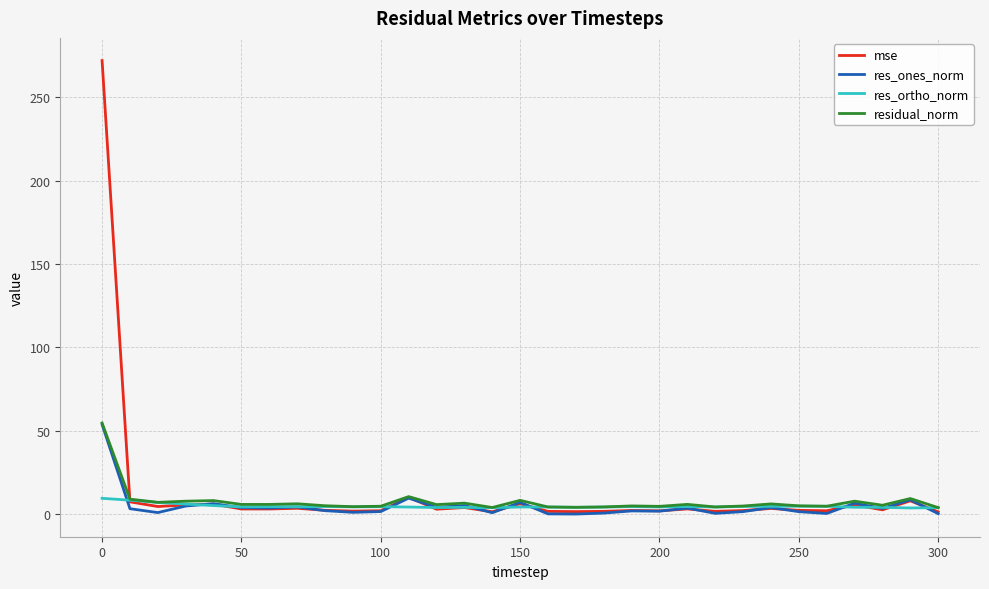

What is the maximum value for mse?

272.0